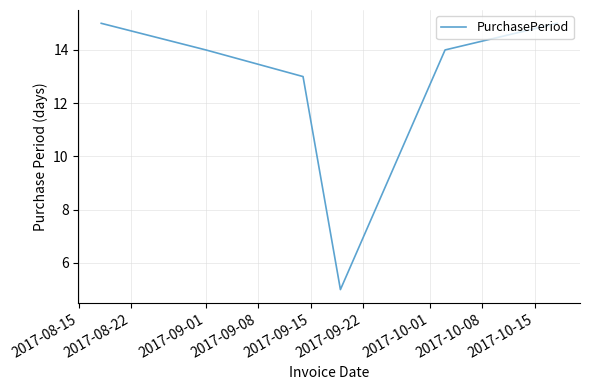

Does the chart have visible grid lines?

Yes